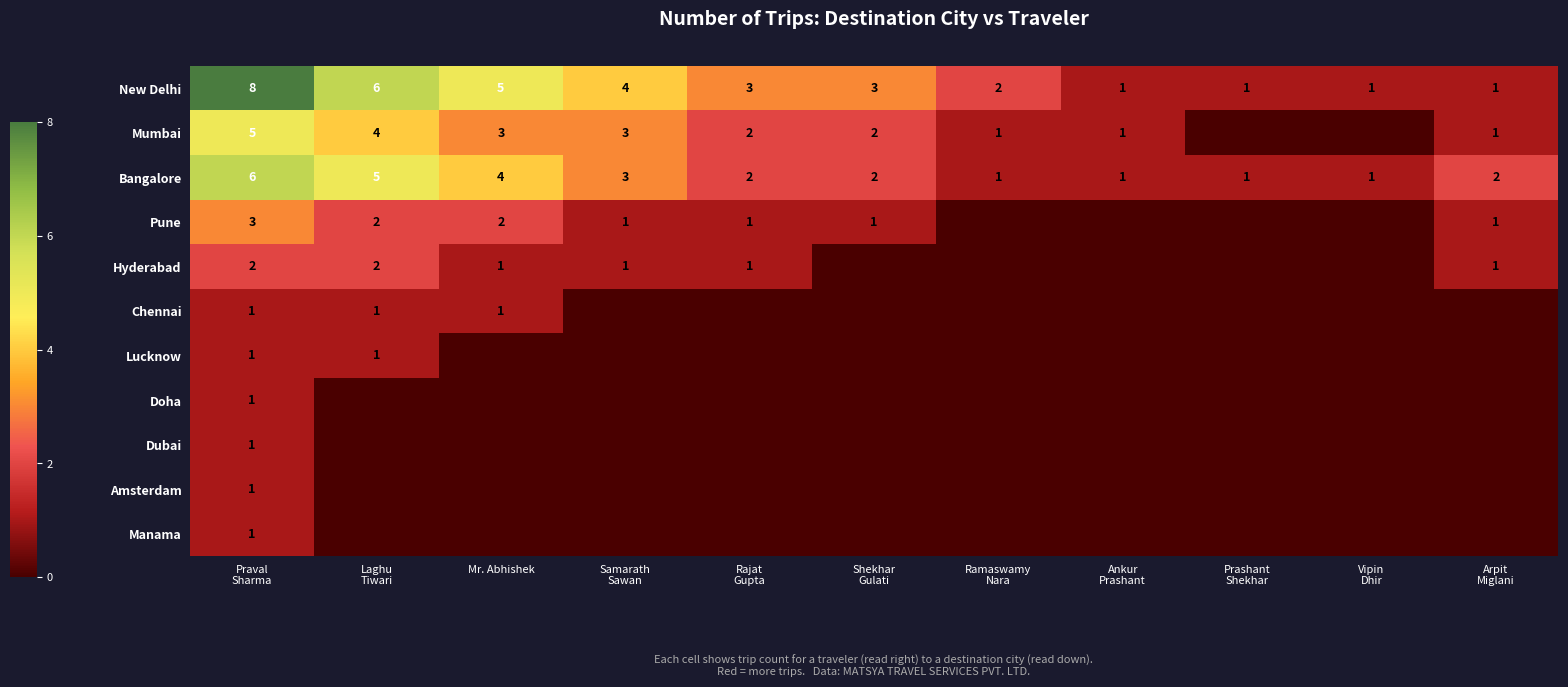

How many values in Doha are above zero?

1